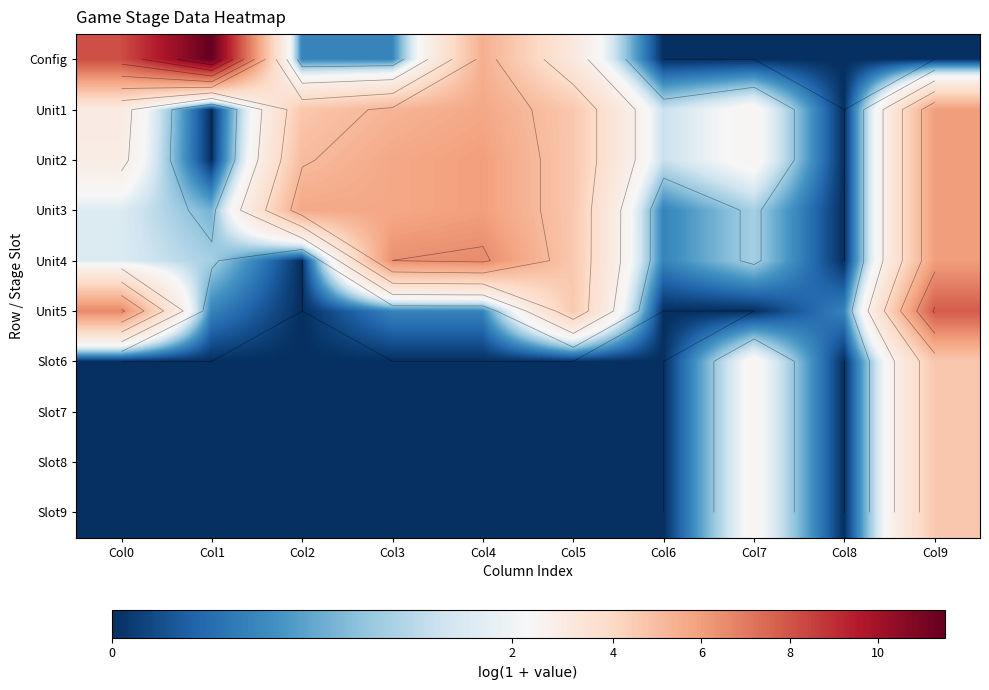

What is the total value across all series at Col9?

50.3